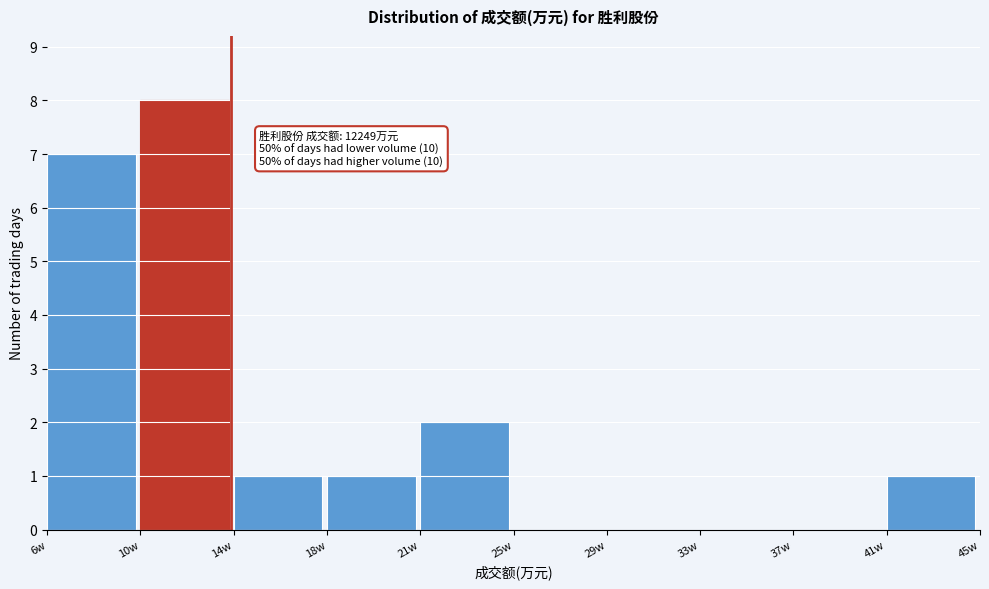

Reading right to left, transcribe all the data shown in this chart.

41w=1	37w=0	33w=0	29w=0	25w=0	21w=2	18w=1	14w=1	10w=8	6w=7